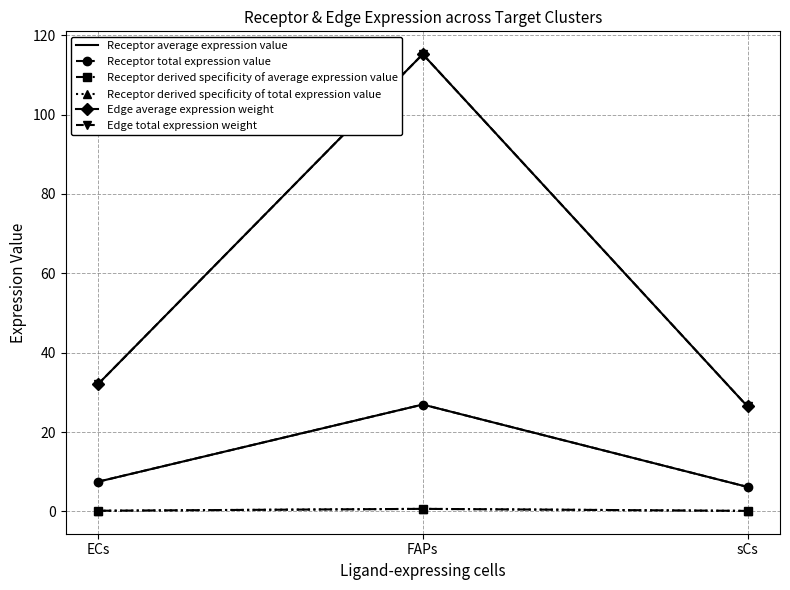

What is the value of the Receptor derived specificity of total expression value point at the 2nd from the left?

0.7